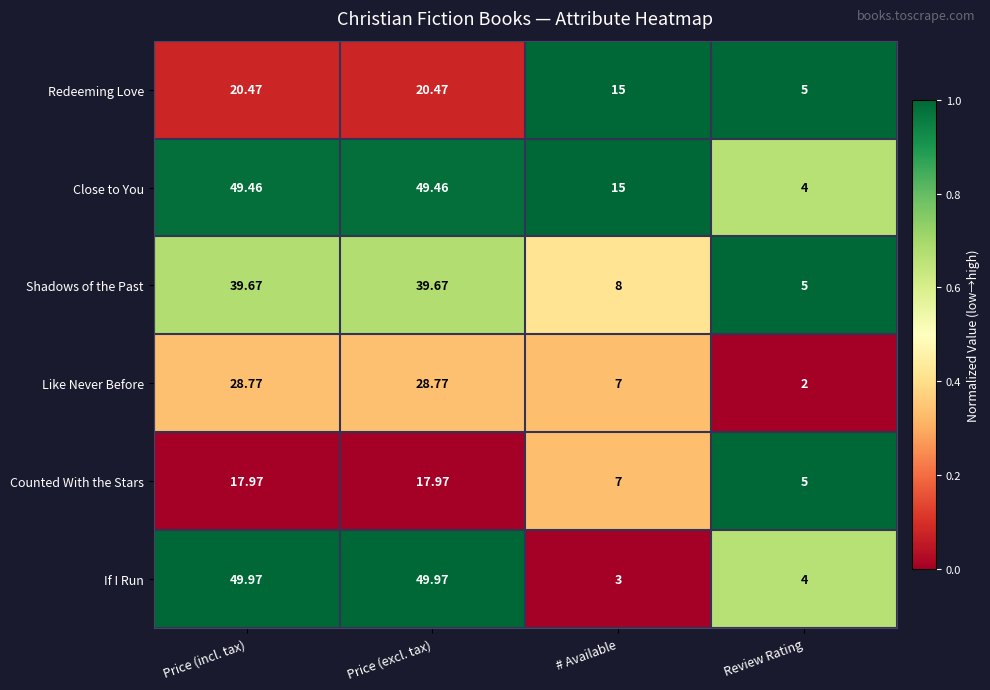

Where does the Counted With the Stars series first go above 17?

Price (incl. tax)